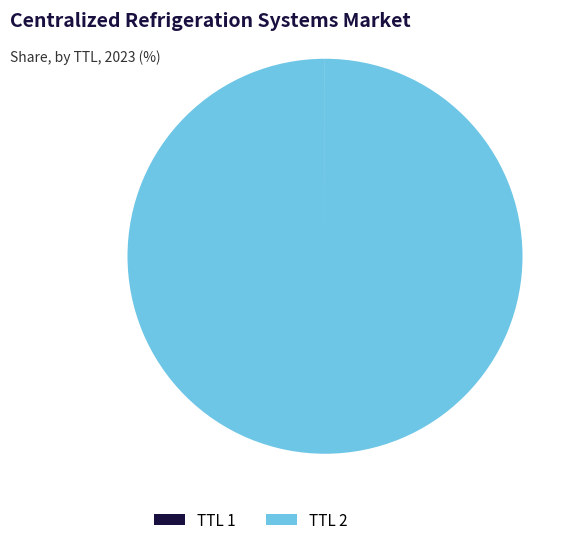

Which category has the biggest portion of the pie?

TTL 2